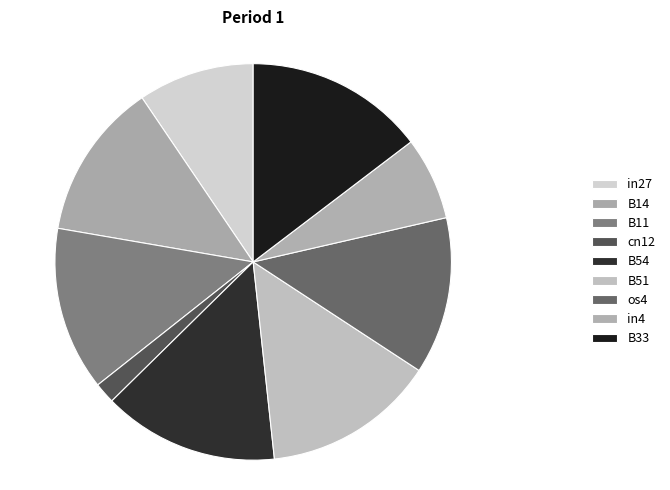

How many segments does this pie chart have?

9